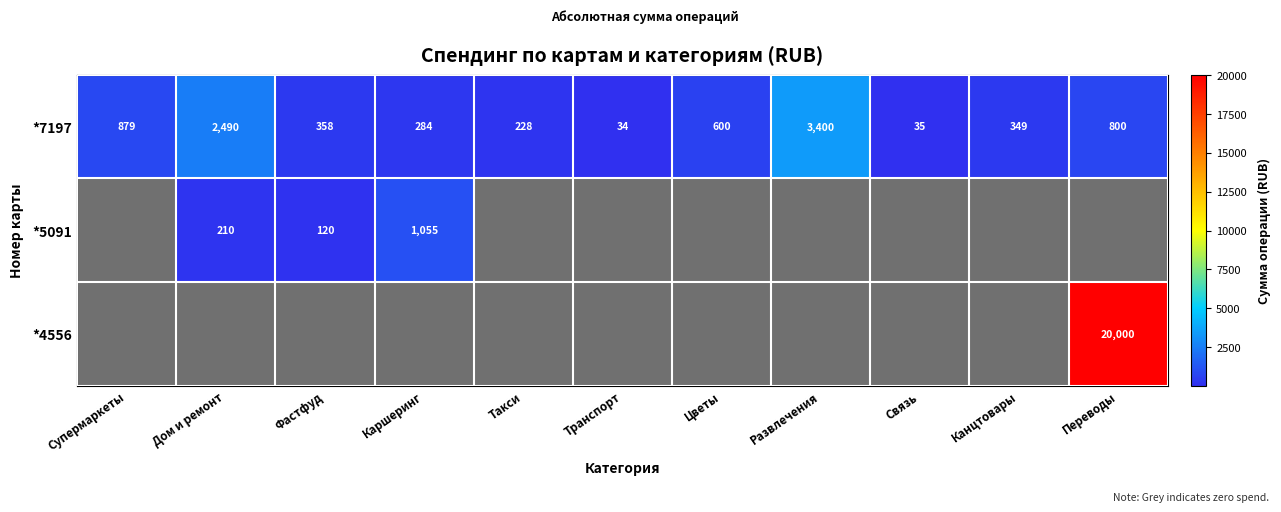

What is the sum of the *7197 values at Связь and Развлечения?

3435.0